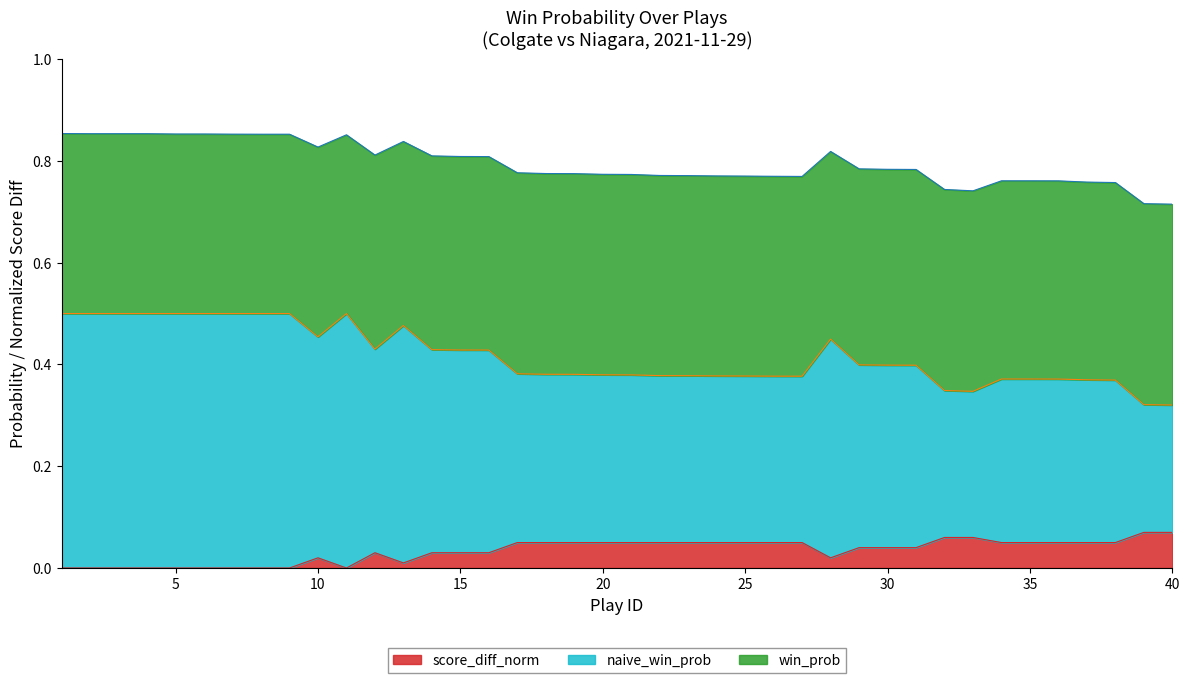

List the series in order of their peak value, highest first.

win_prob, naive_win_prob, score_diff_norm